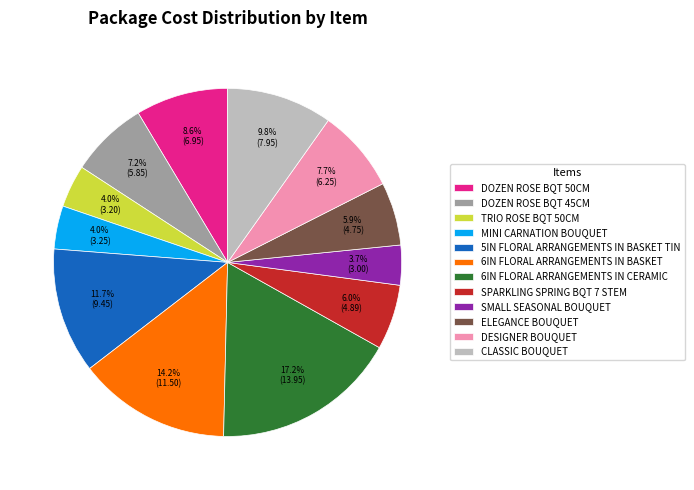

To the nearest percent, what is the average slice percentage?

8%